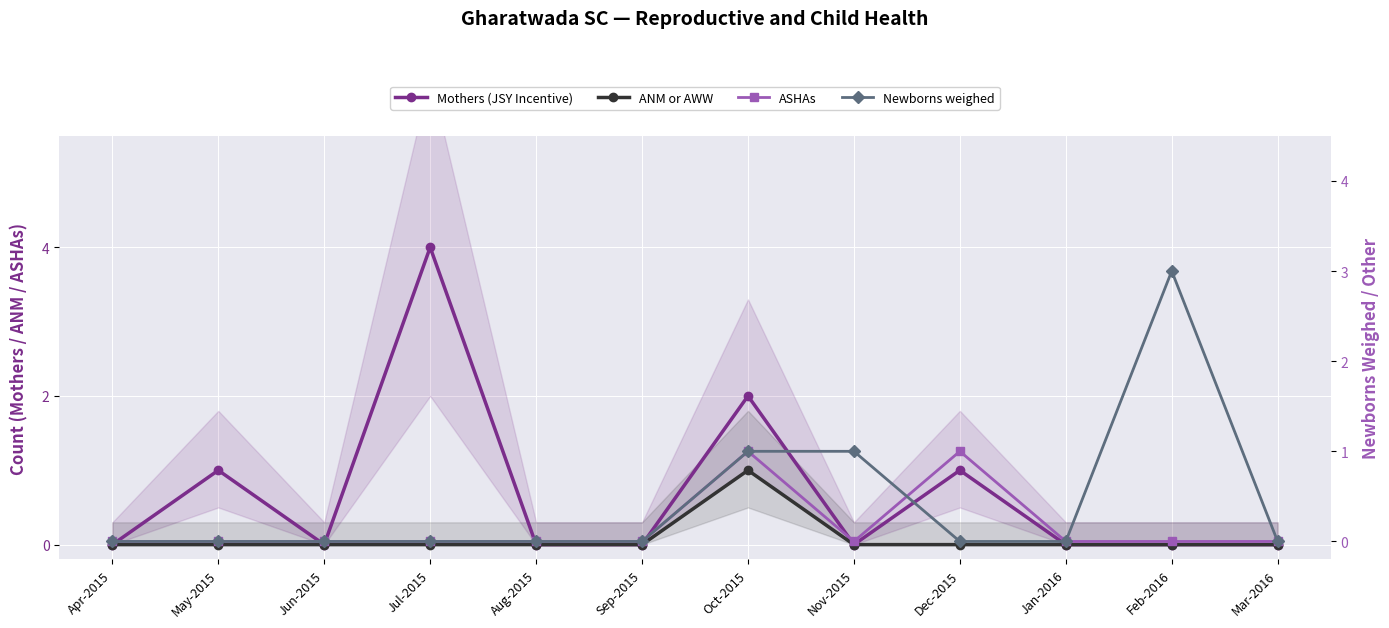

What is the label of the 1st point from the right?

Mar-2016